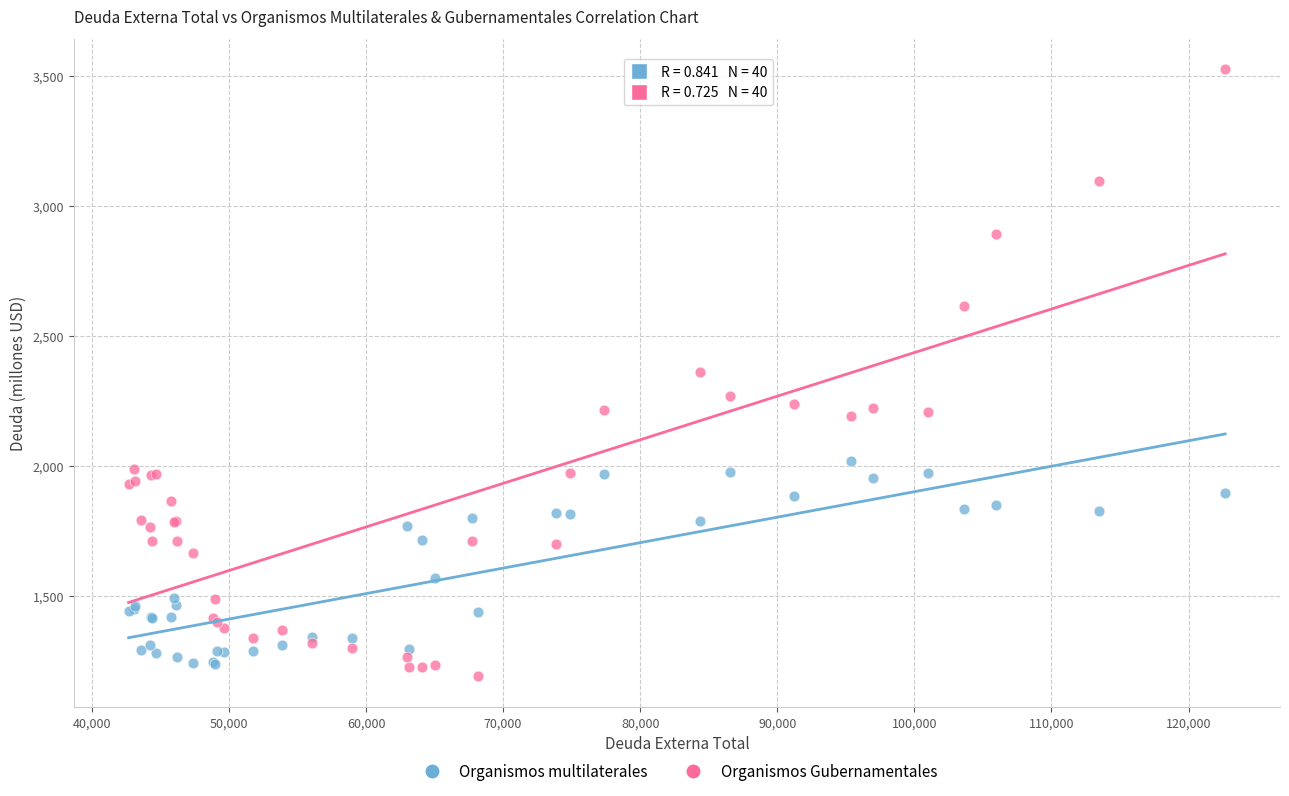

Which series contains the lowest Y value?

Organismos Gubernamentales